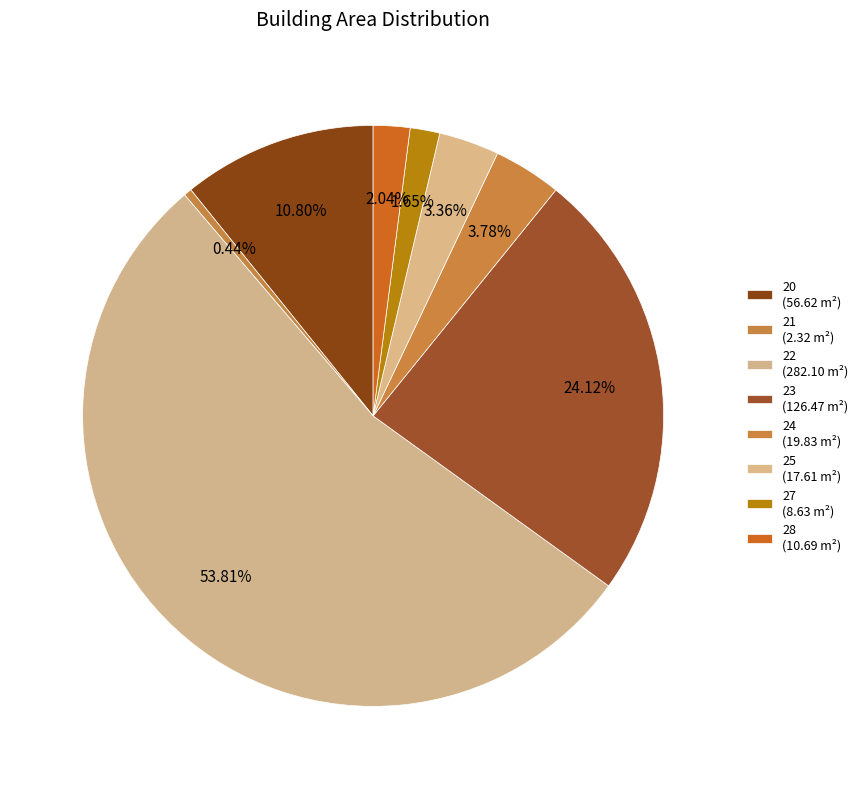

Which category has the smallest portion of the pie?

21